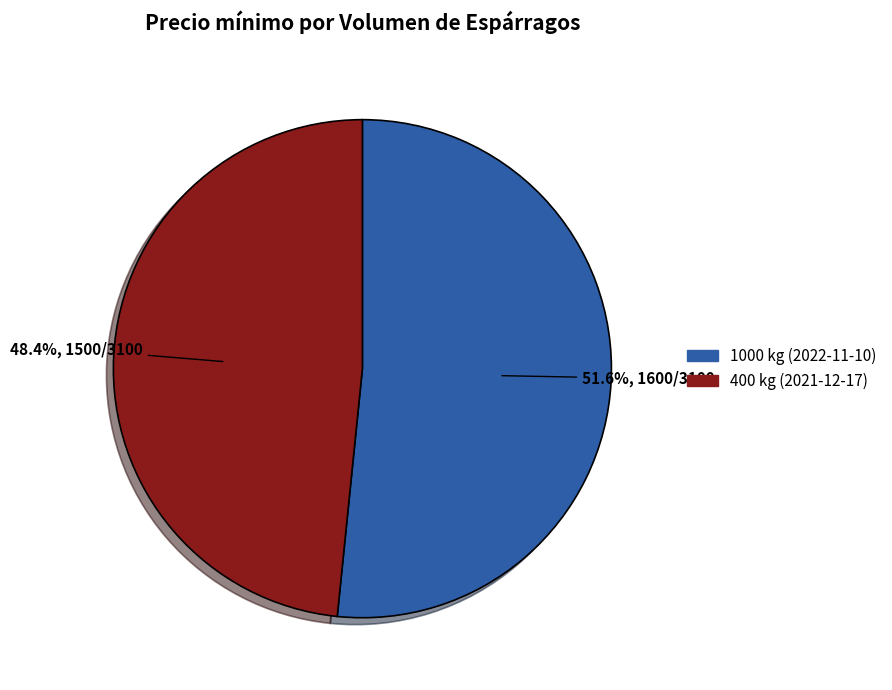

What is the smallest slice in the pie chart?

400 kg (2021-12-17)